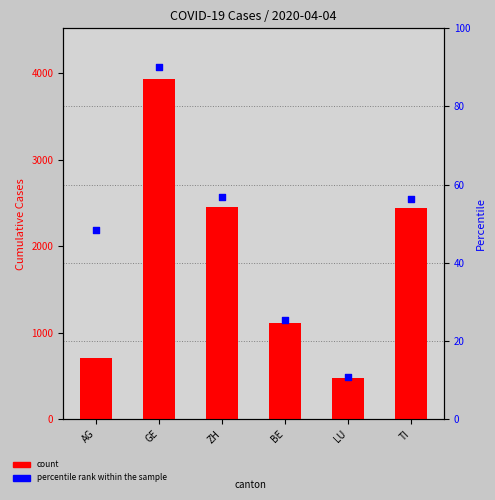

Which series contains the lowest Y value?

percentile rank within the sample